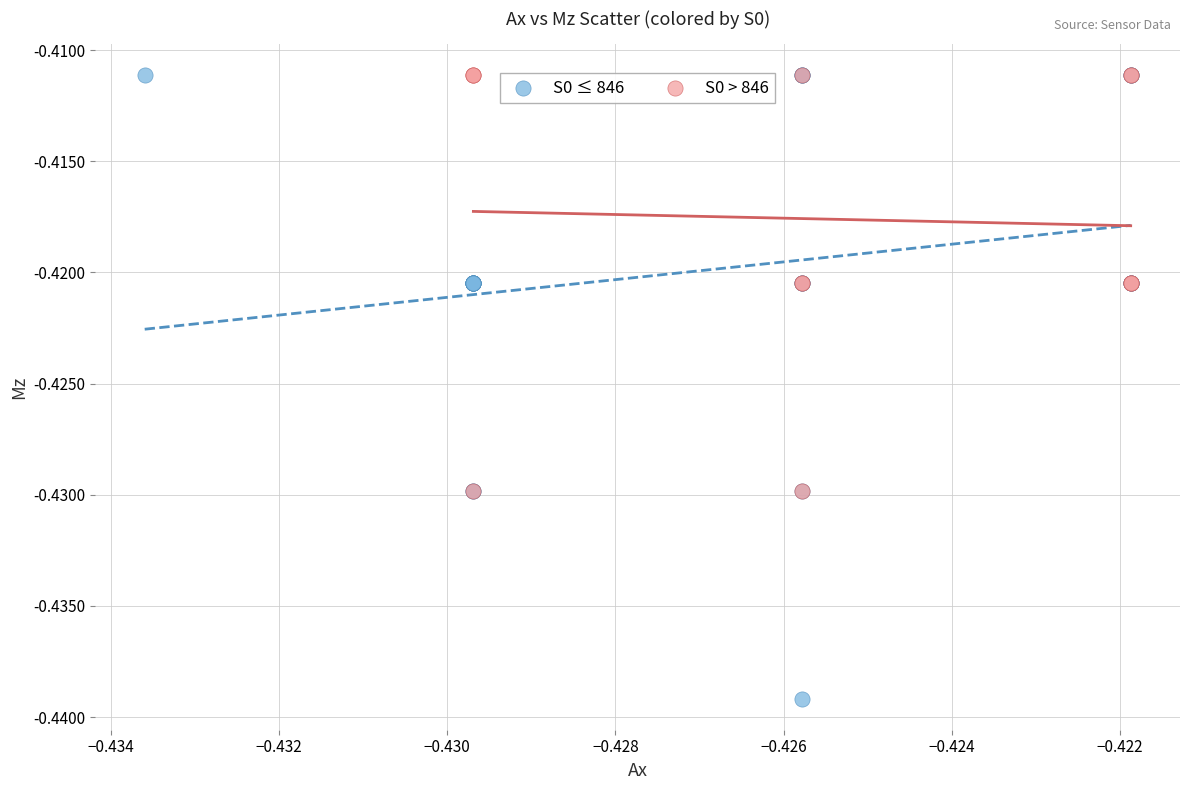

Which series reaches the minimum Y coordinate?

S0 ≤ 846